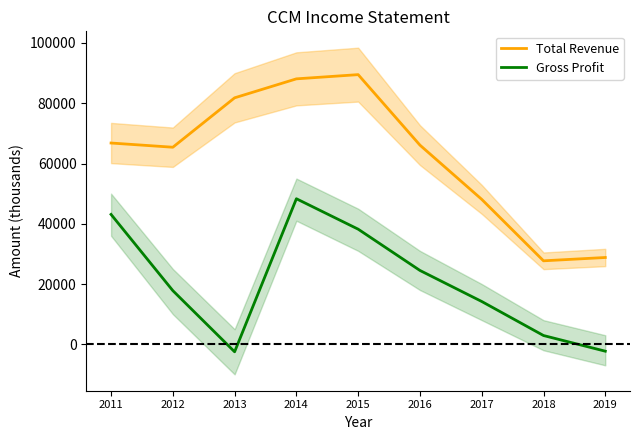

Where is the first local maximum for Gross Profit?

2014